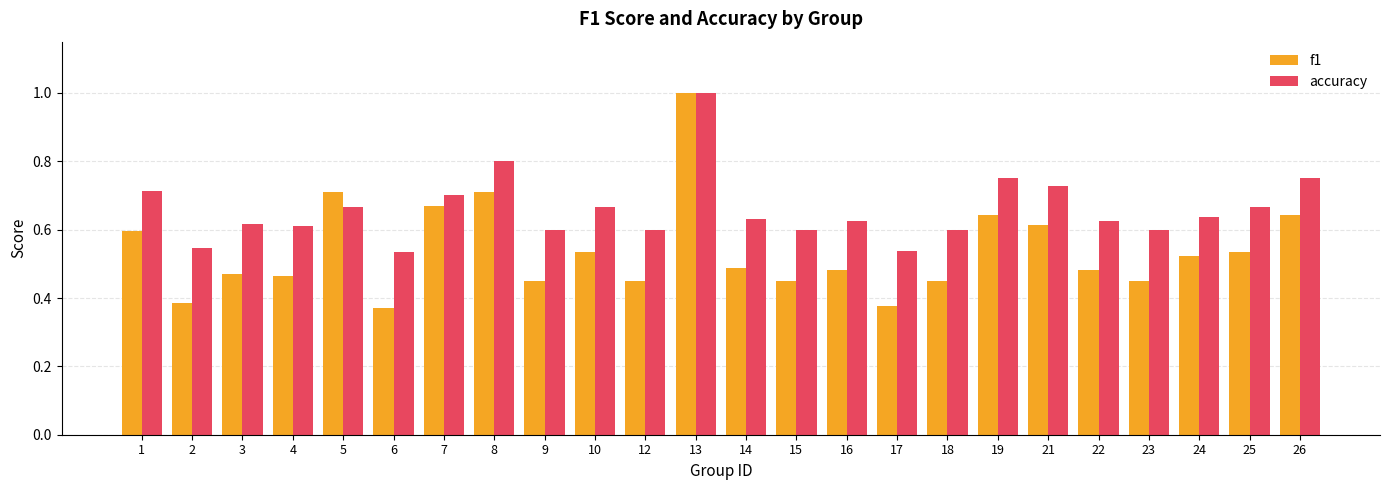

Is it true that accuracy equals 0.5 at 17?

True